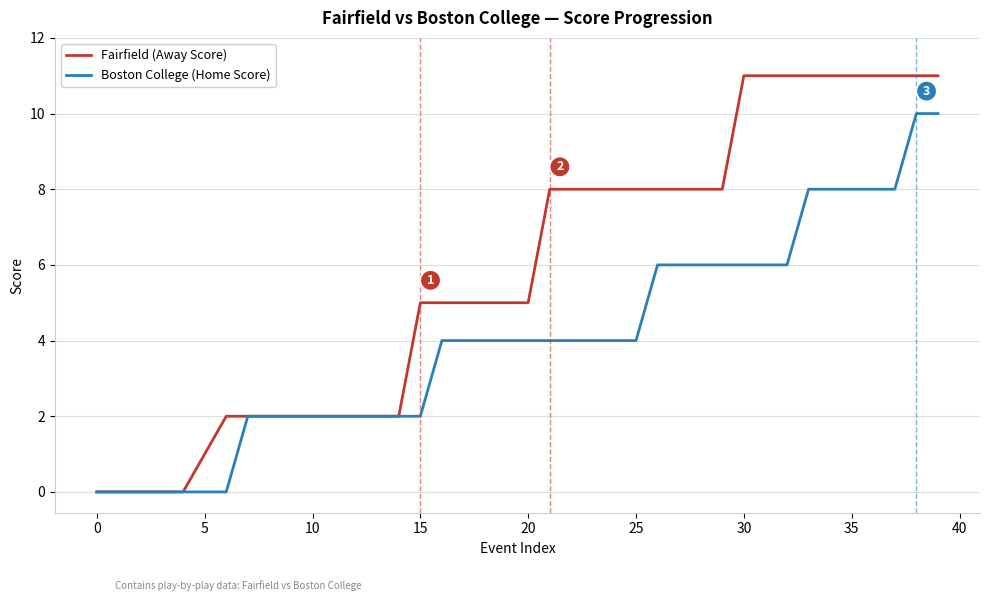

Which series has the largest range (max minus min)?

Fairfield (Away Score)